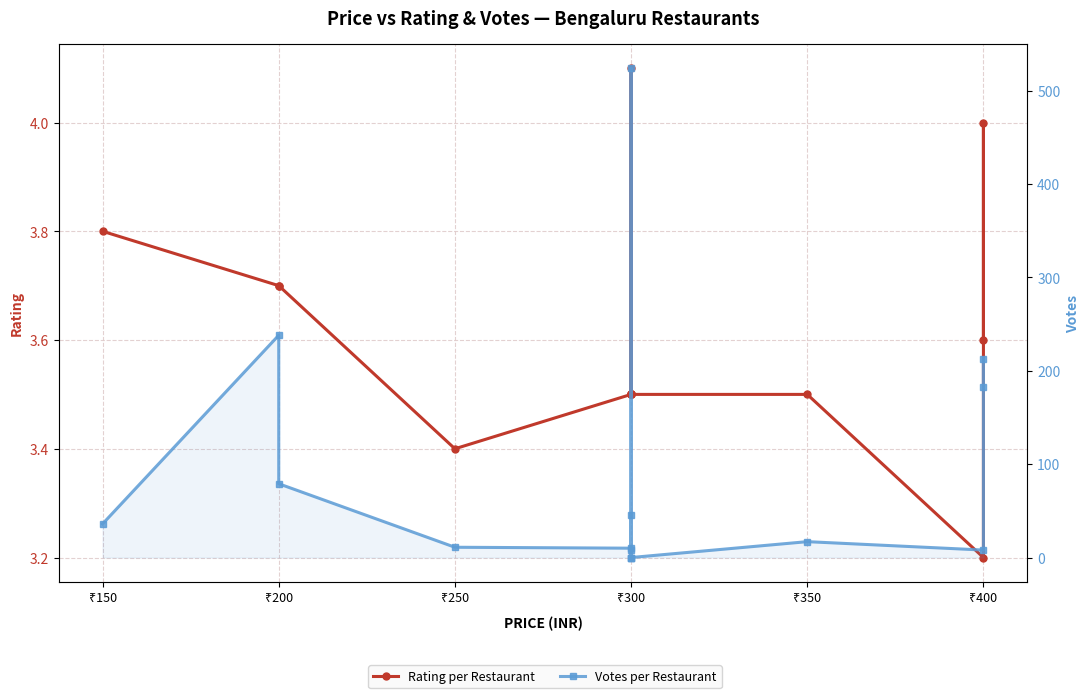

What is the difference between the Votes per Restaurant values at ₹300 and ₹350?

9.0